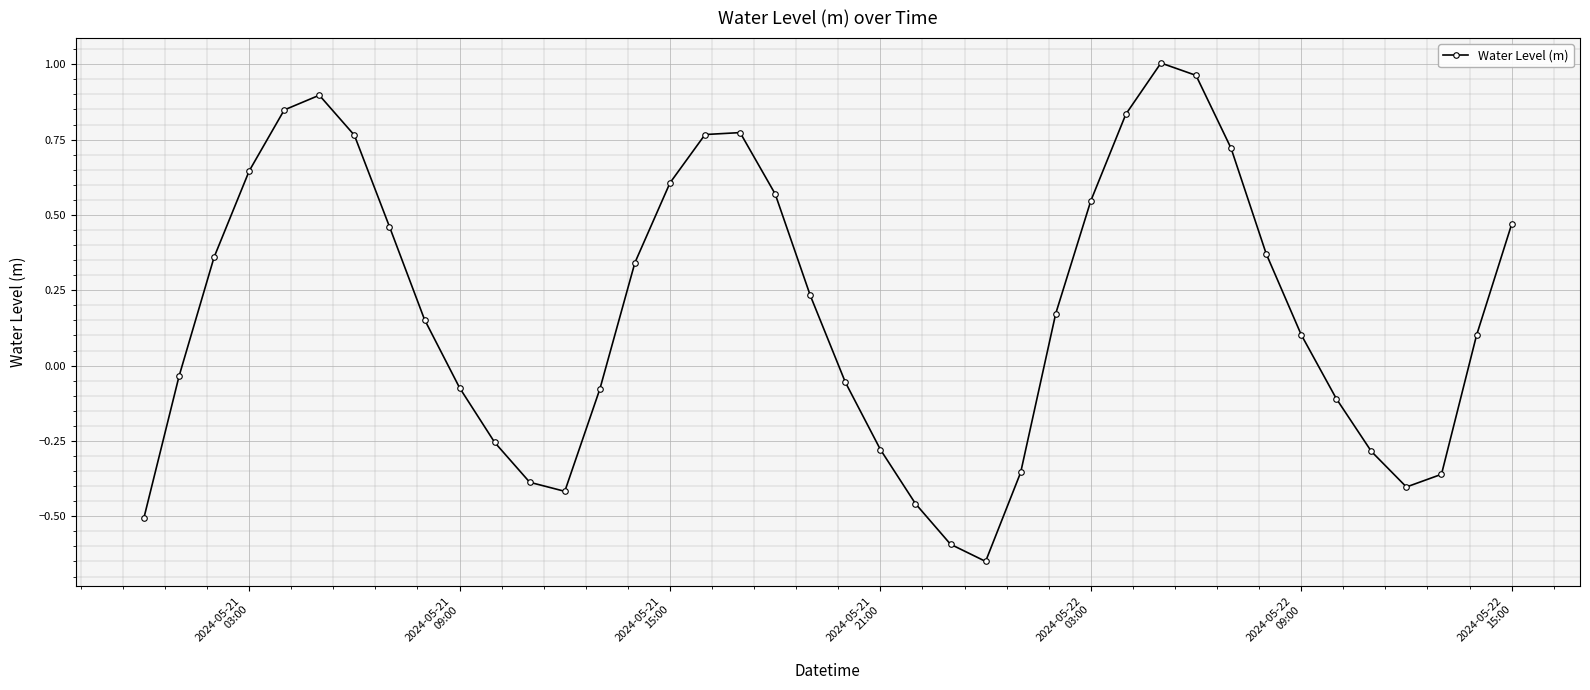

How many points are higher than both their immediate neighbors (excluding endpoints)?

3